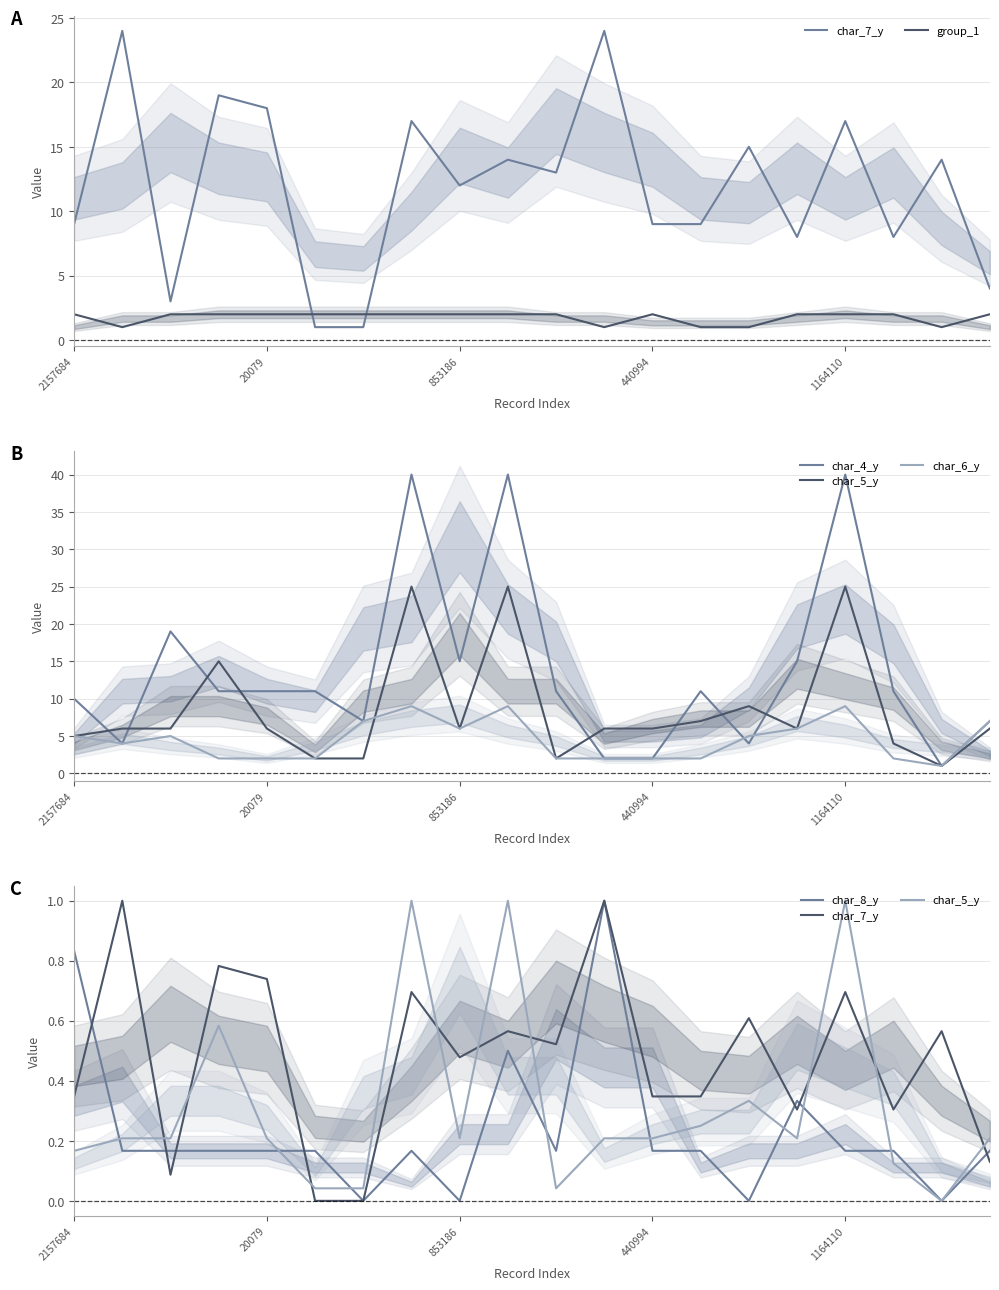

What is the label of the 2nd point from the right?

18